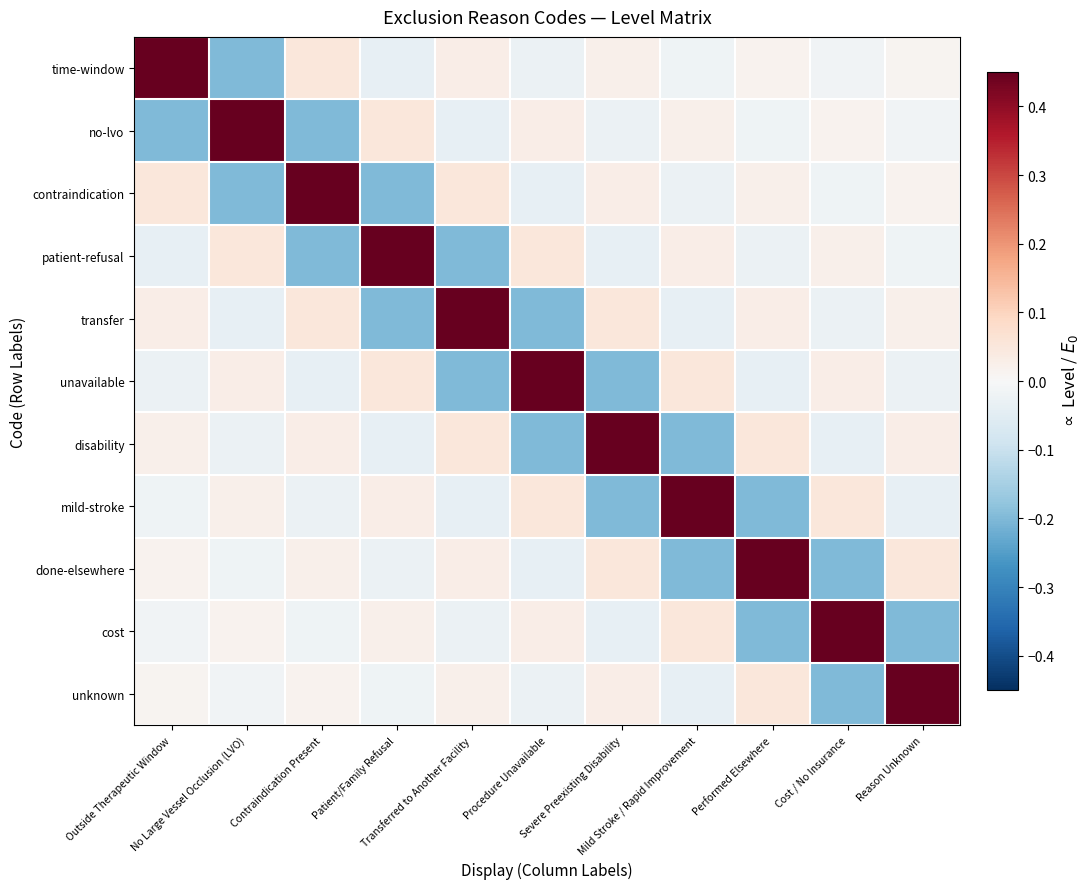

Which series changed the most between No Large Vessel Occlusion (LVO) and Mild Stroke / Rapid Improvement?

no-lvo